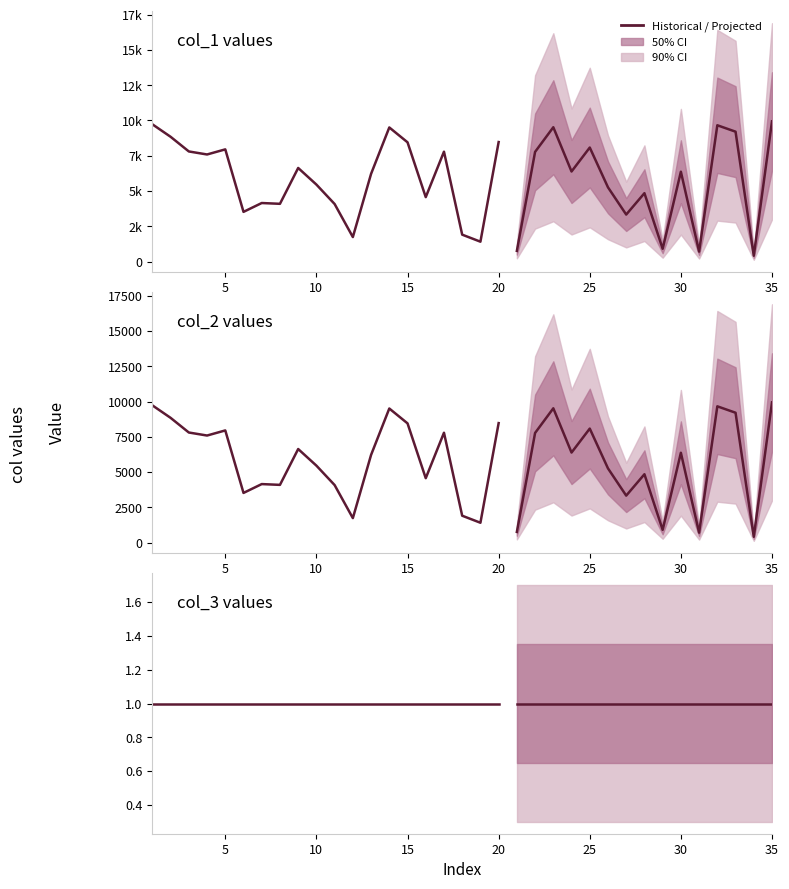

How many distinct data groups are displayed?

3